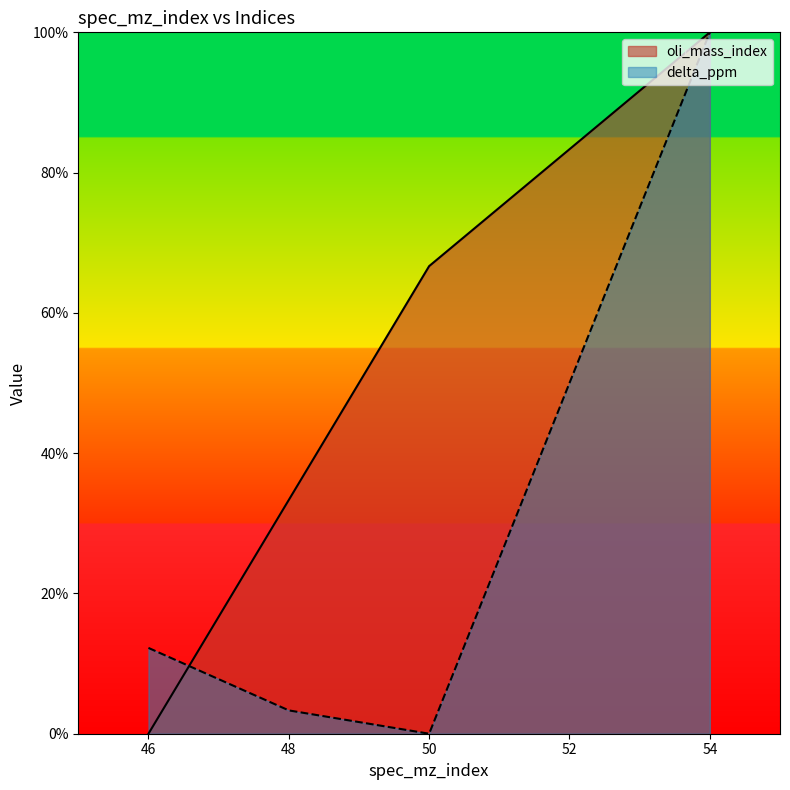

At which category does delta_ppm reach its first local valley?

50